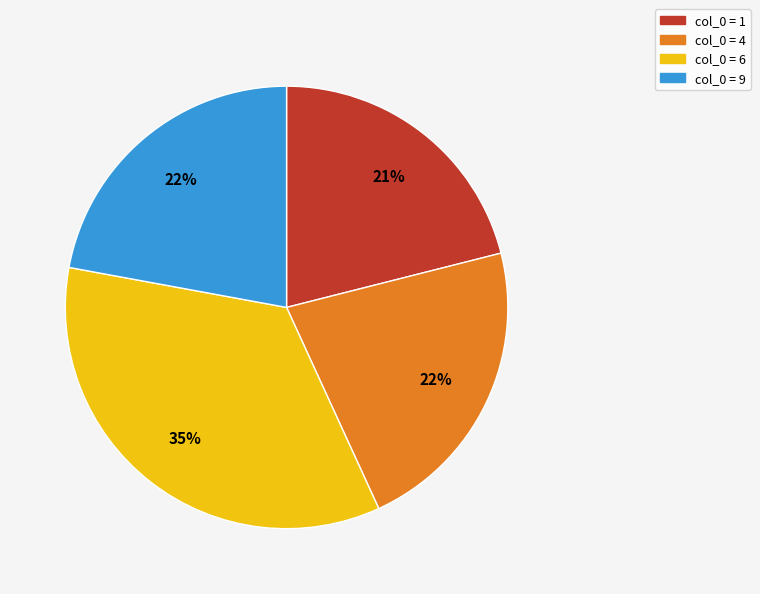

Does any single category account for the majority?

No